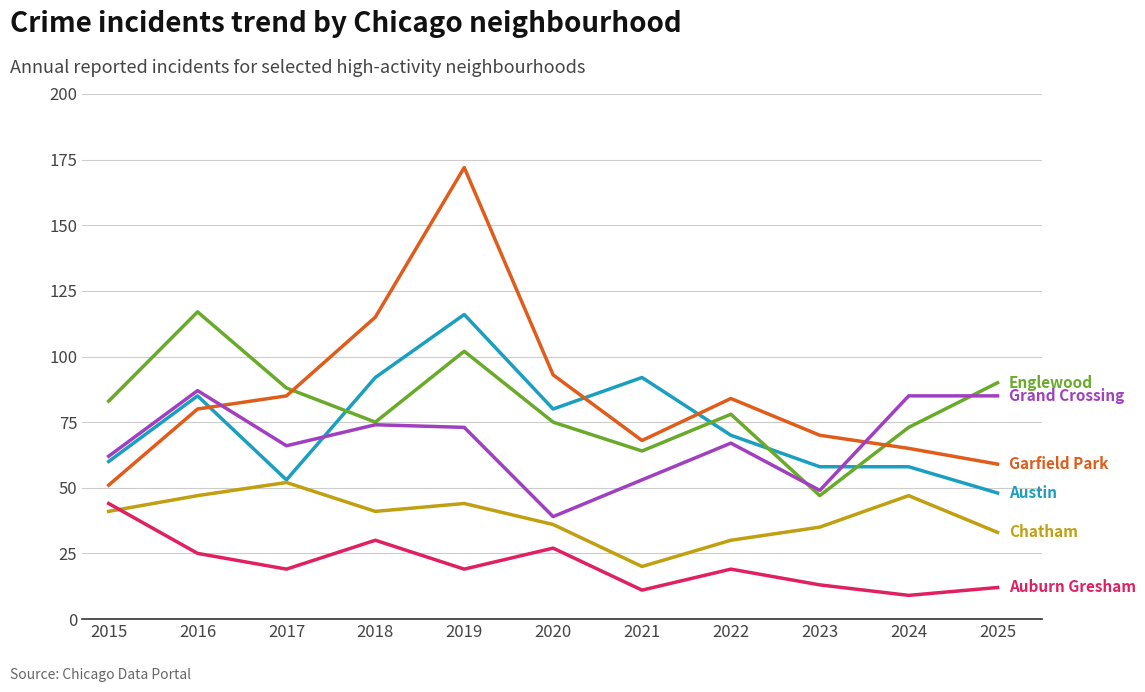

Is this an area chart (filled region under the line)?

No